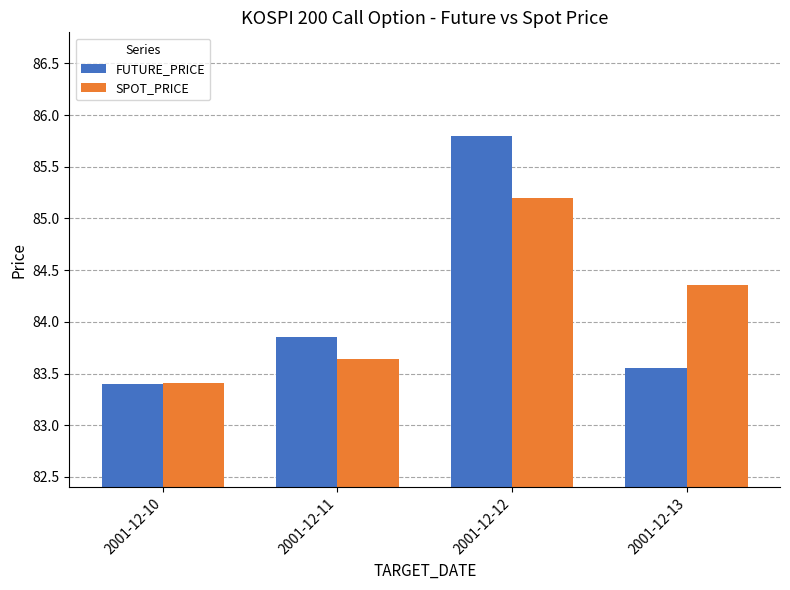

What is the difference between the FUTURE_PRICE values at 2001-12-11 and 2001-12-13?

0.3